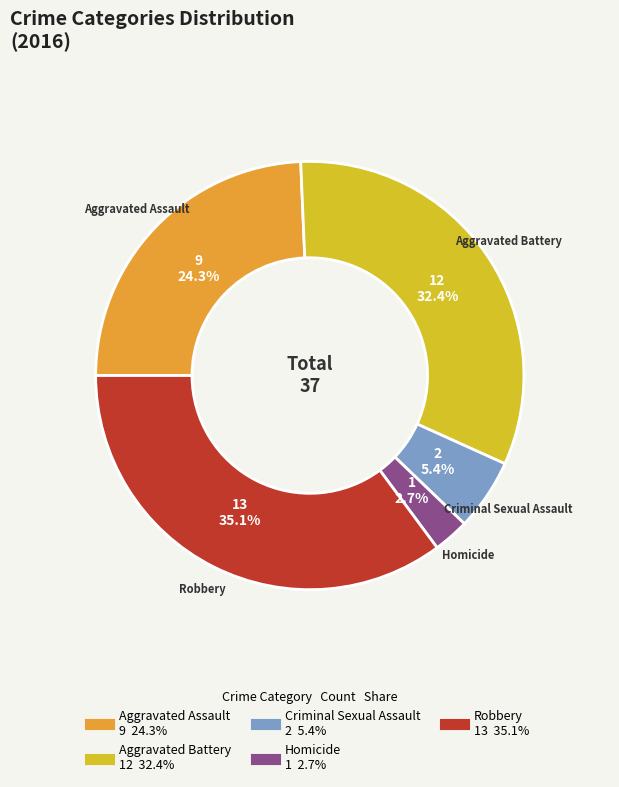

How many slices are in this pie chart?

5